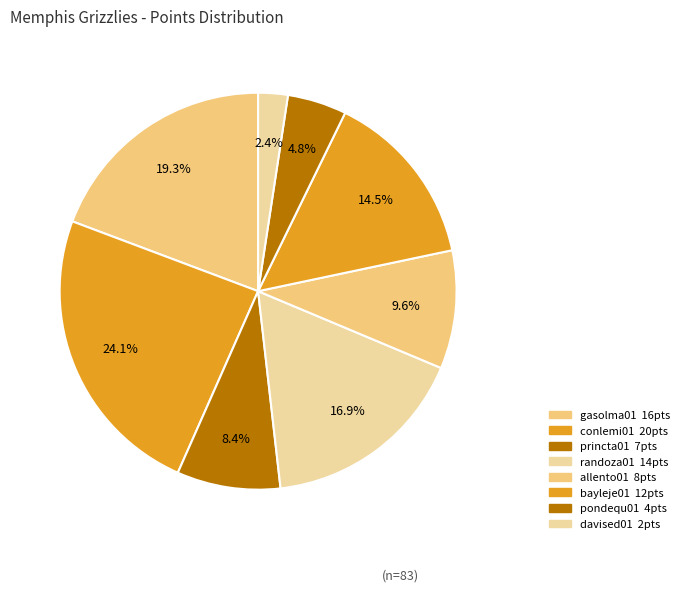

How many slices are in this pie chart?

8